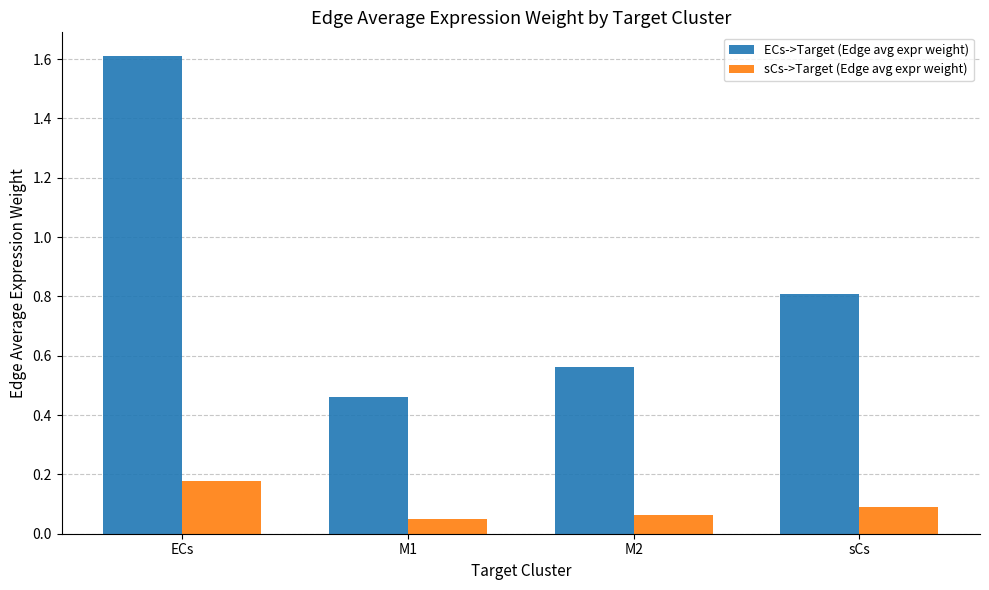

Is it true that ECs->Target (Edge avg expr weight) equals 1.0 at ECs?

False